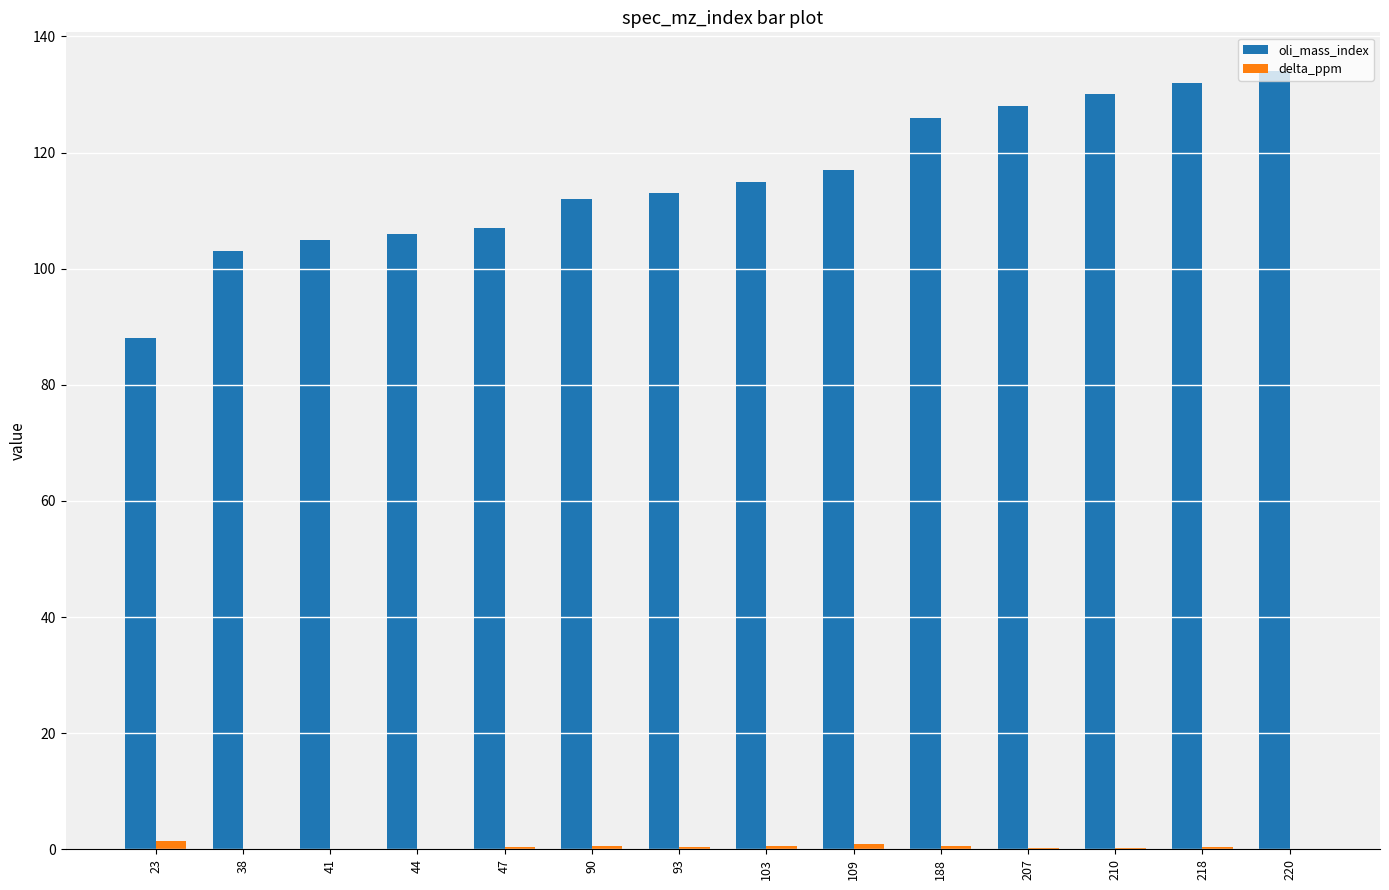

What is the total value across all series at 47?

107.4